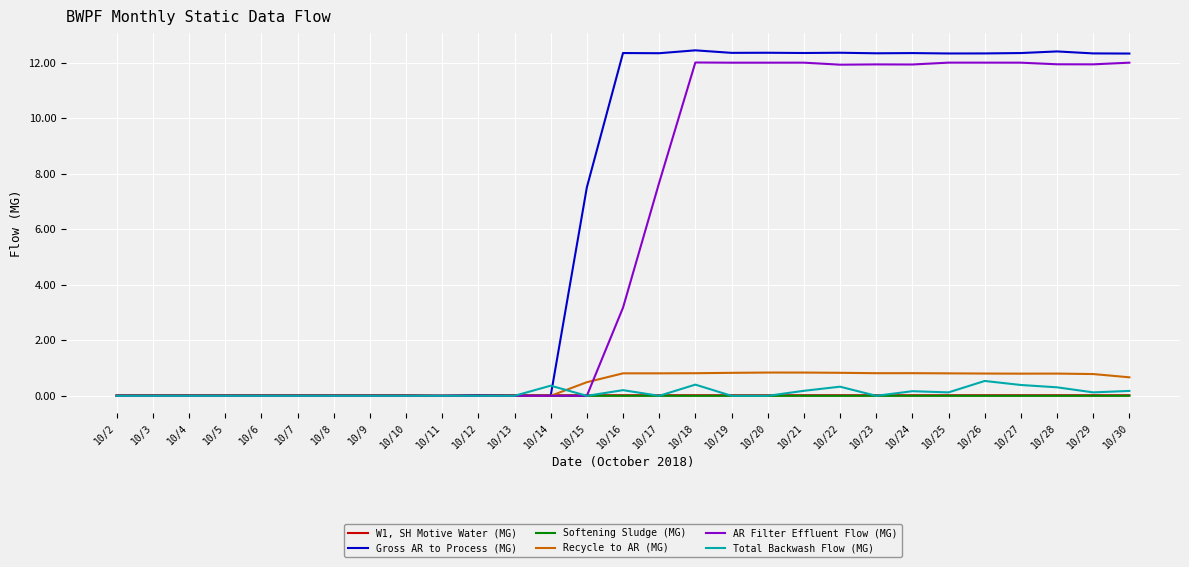

What are all the series names shown in the legend?

W1, SH Motive Water (MG), Gross AR to Process (MG), Softening Sludge (MG), Recycle to AR (MG), AR Filter Effluent Flow (MG), Total Backwash Flow (MG)